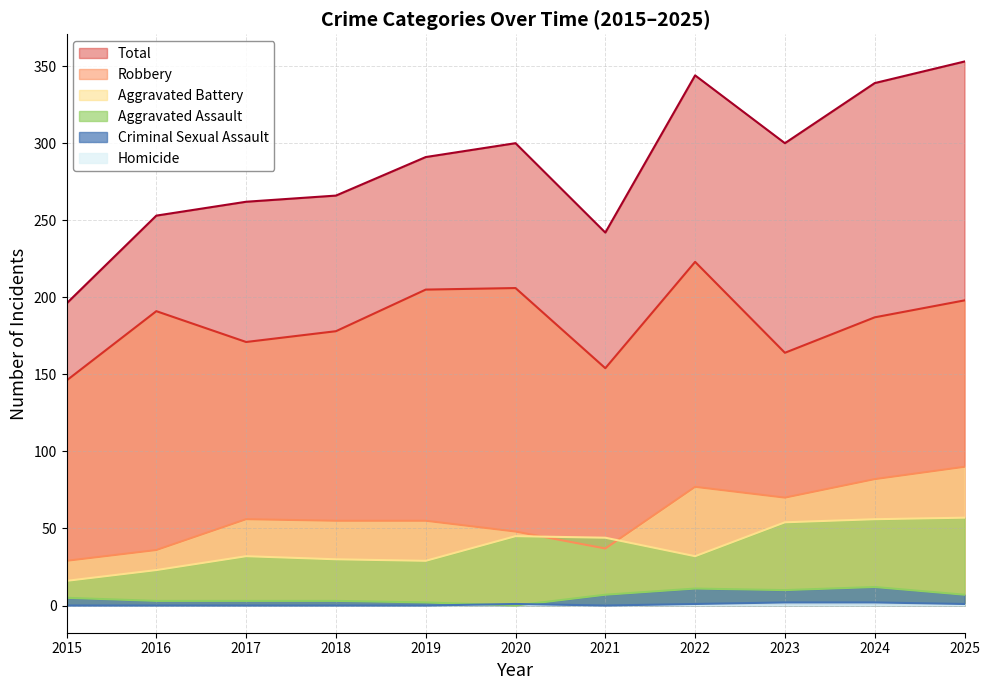

Between 2015 and 2025, which is larger?

2025